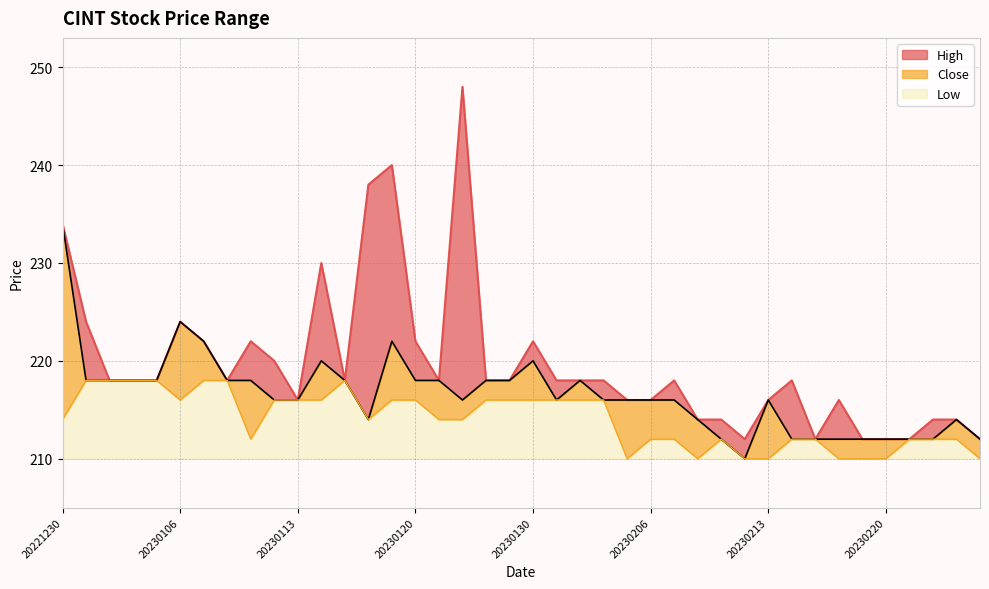

True or false: High and Low intersect in this chart.

False